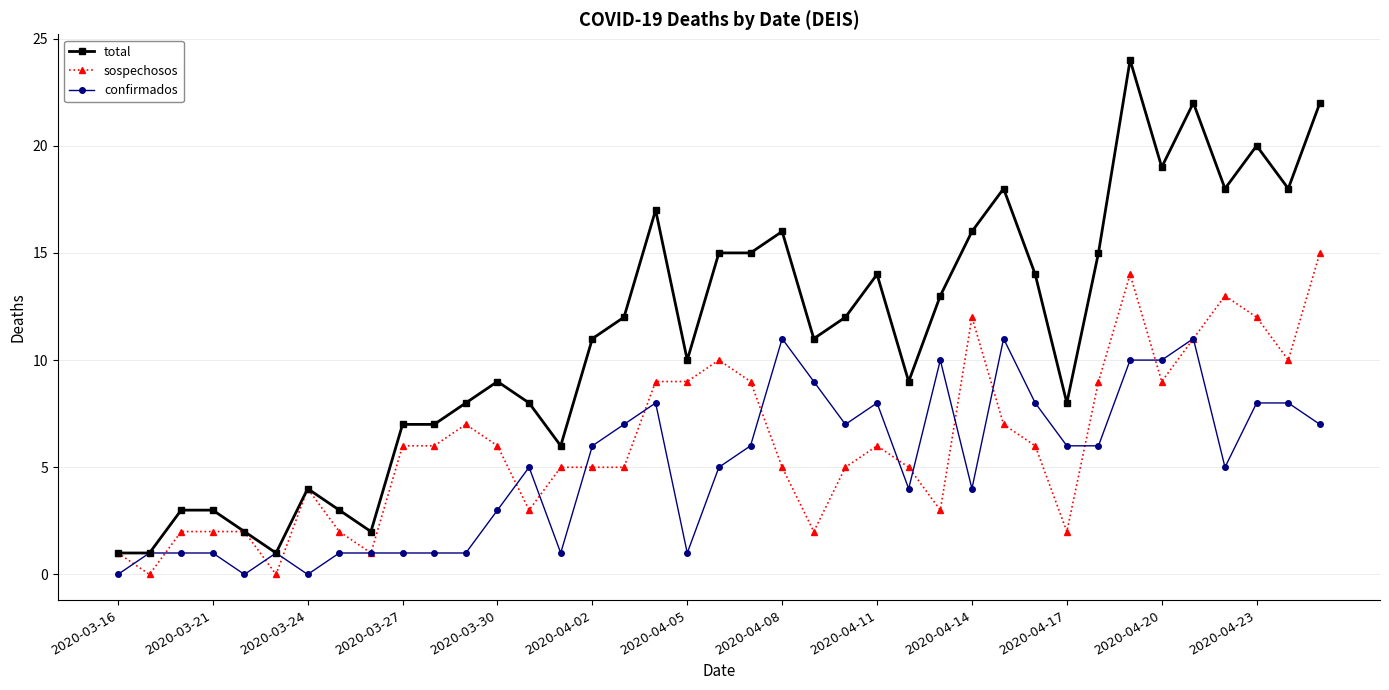

True or false: total has more than 1 points higher than both neighbors.

True